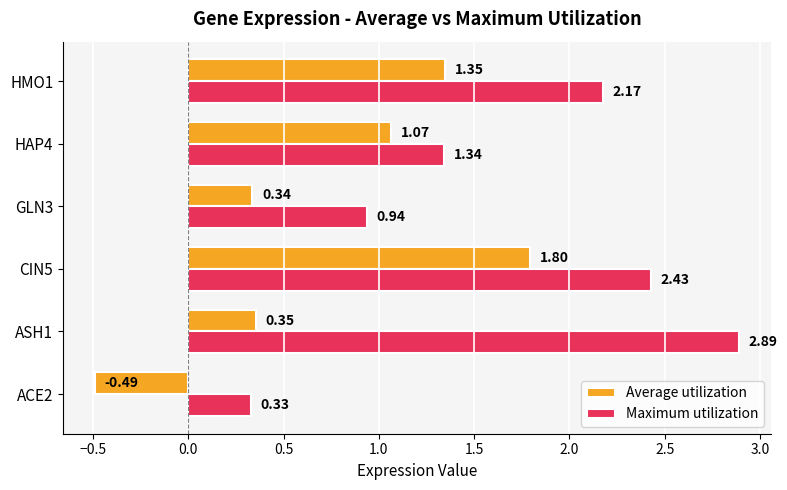

Which series has the widest spread of values?

Maximum utilization